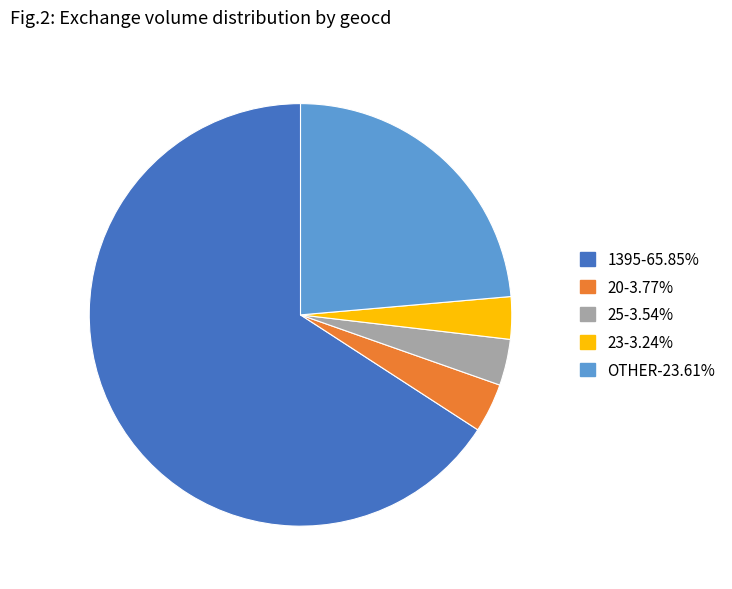

Is there a majority slice in this chart?

Yes